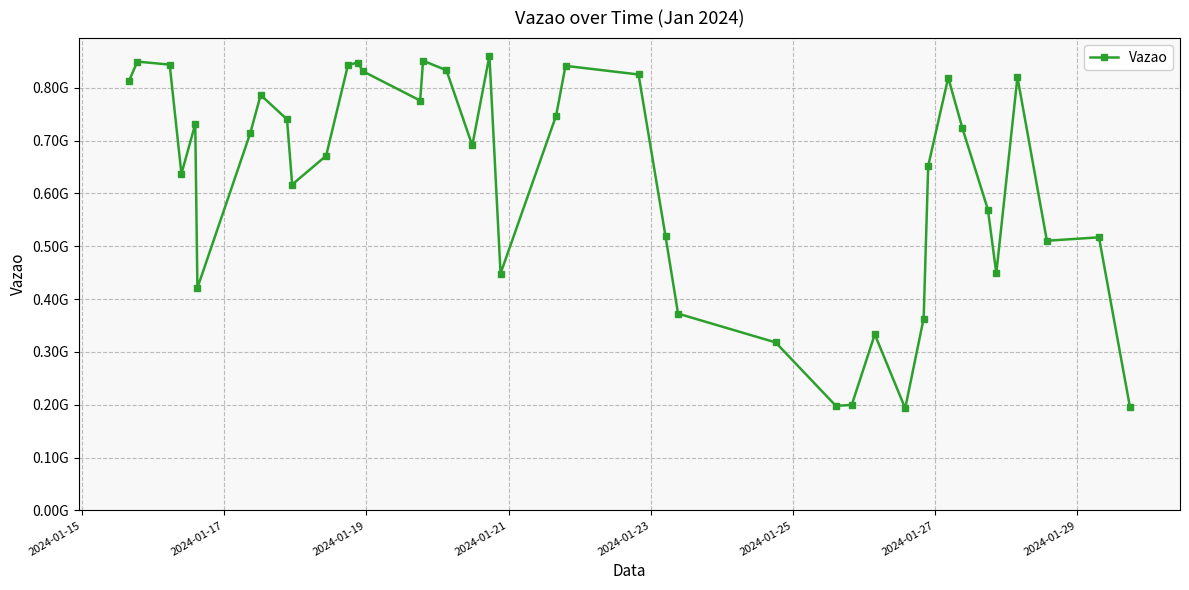

Does the chart have visible grid lines?

Yes